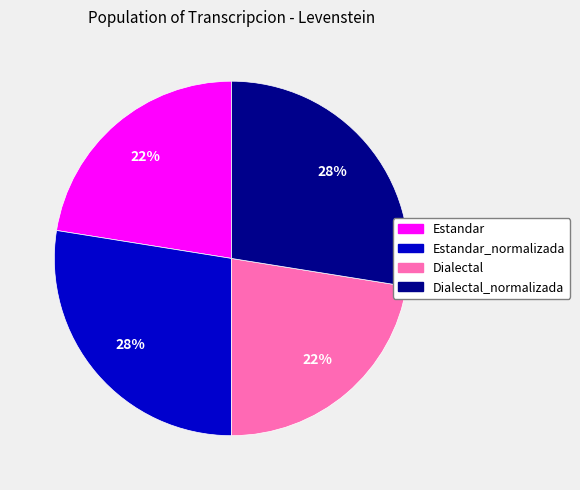

True or false: Dialectal accounts for 11% of the total.

False